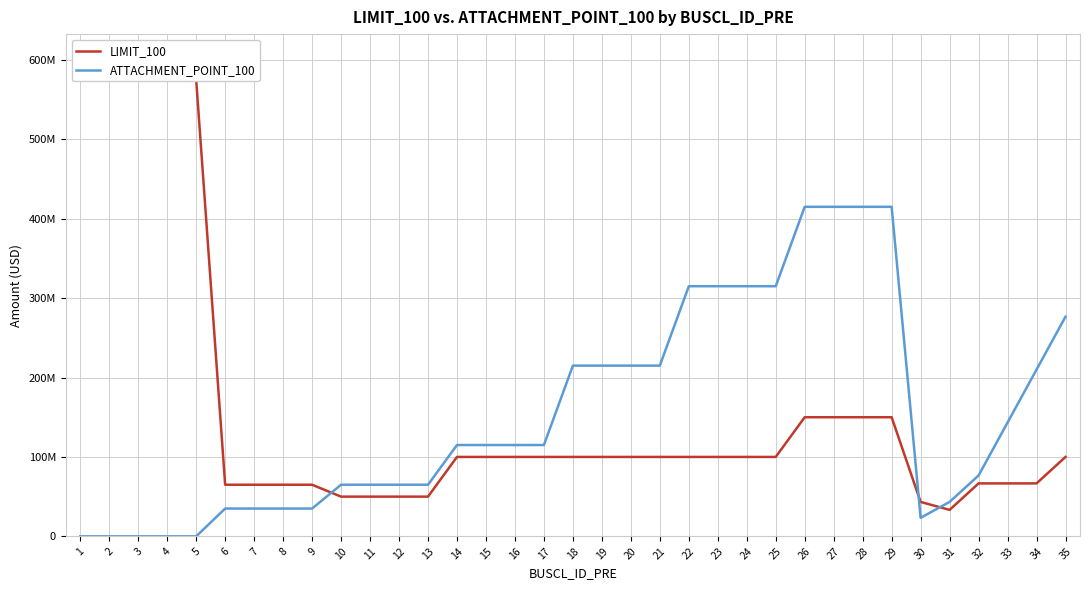

What is the sum of all ATTACHMENT_POINT_100 values?

5413333331